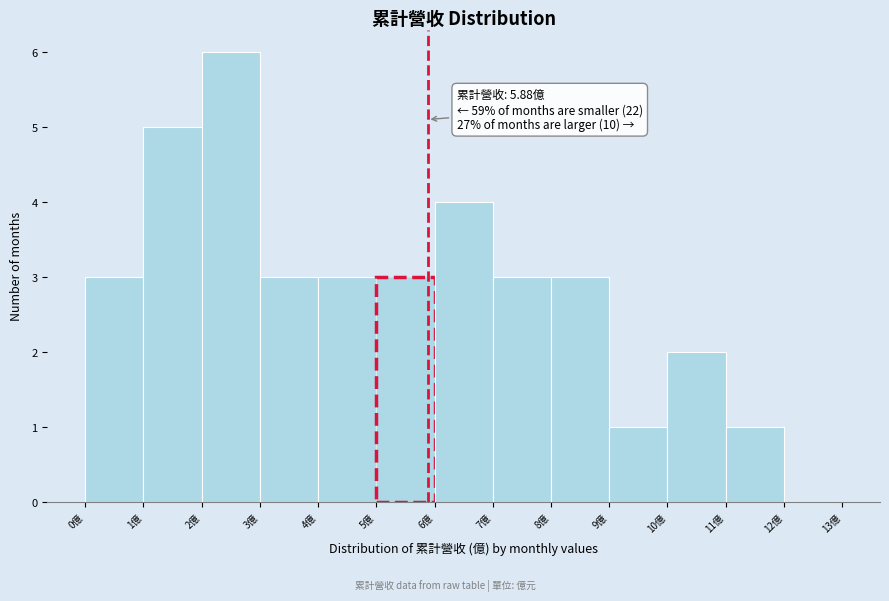

Over which range of the x-axis is the bar tallest?

2 to 3